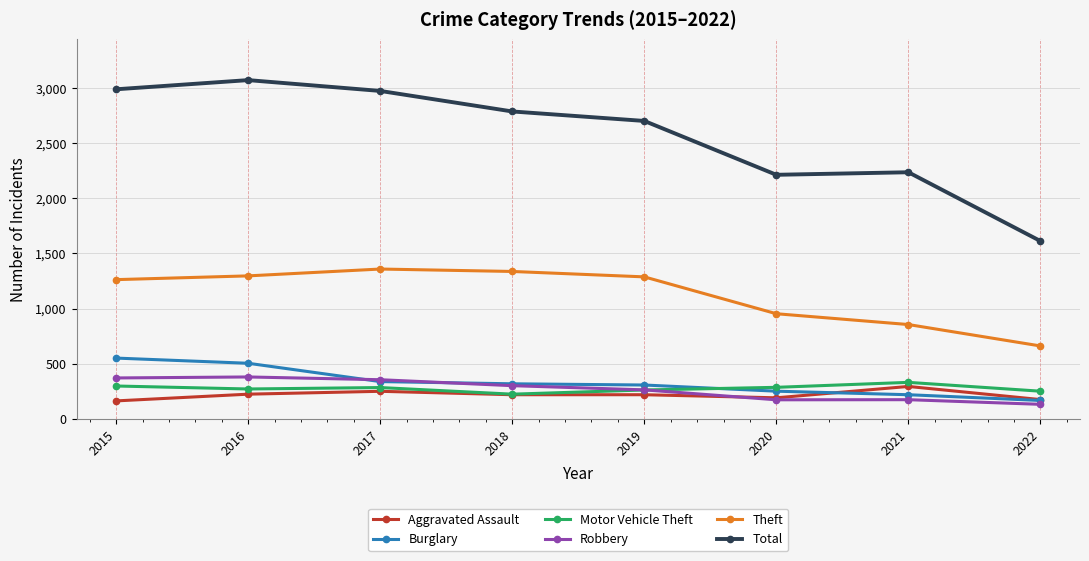

Which series has the largest range (max minus min)?

Total